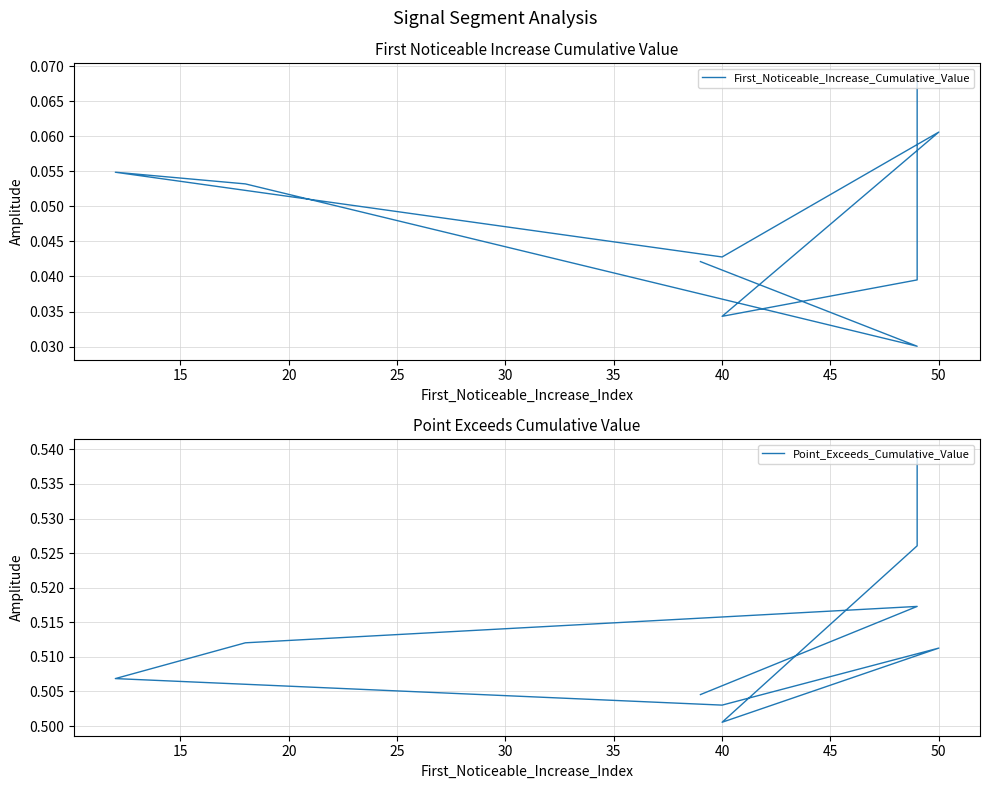

What are all the series names shown in the legend?

First_Noticeable_Increase_Cumulative_Value, Point_Exceeds_Cumulative_Value